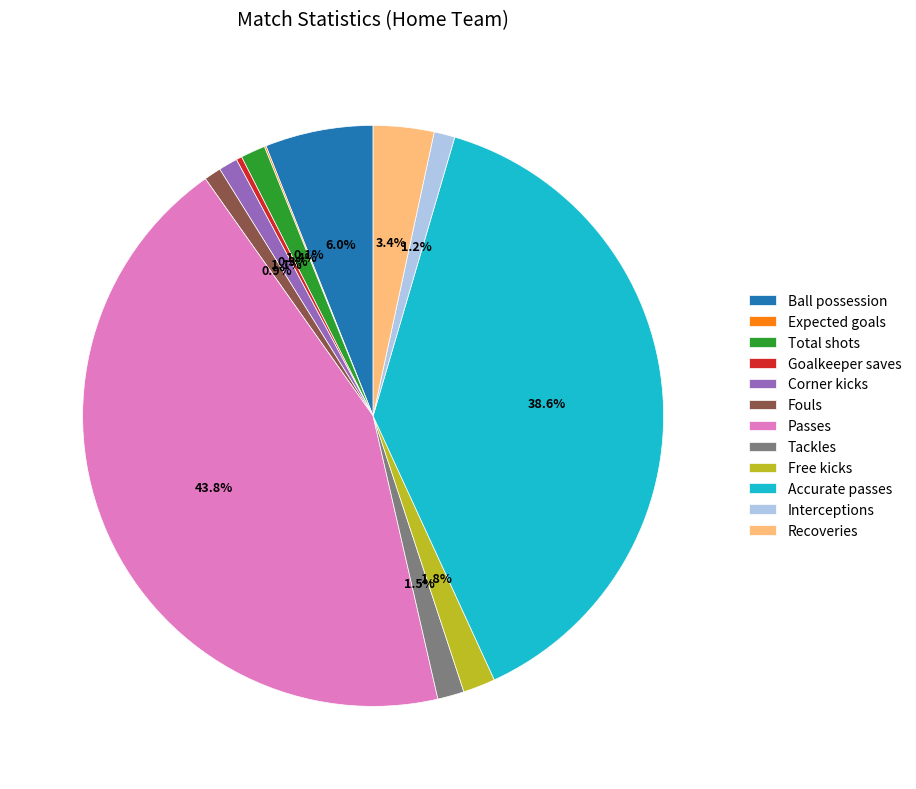

What is the largest slice in the pie chart?

Passes